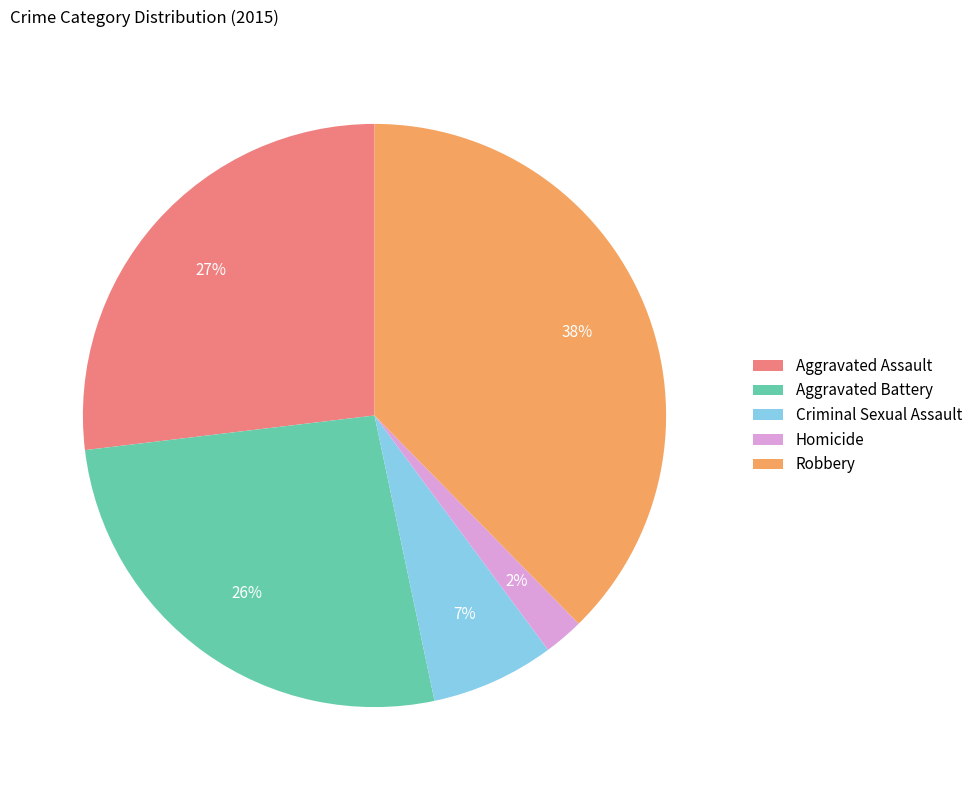

Between Robbery and Aggravated Assault, which is larger?

Robbery